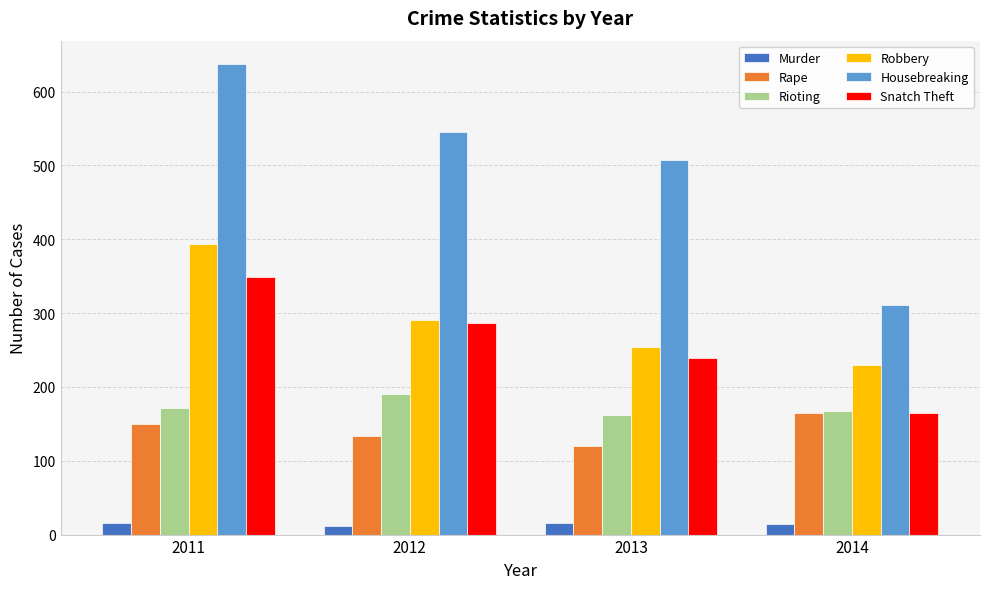

Between 2011 and 2013, which series saw the biggest shift?

Robbery